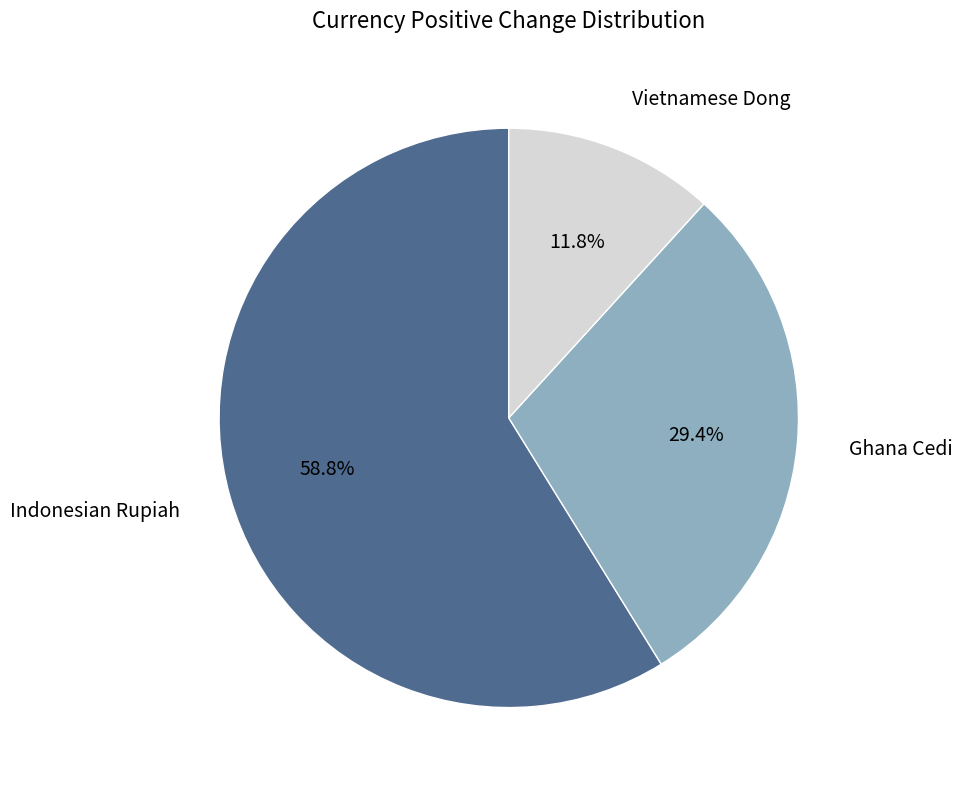

Do Ghana Cedi and Vietnamese Dong together represent more than half of the pie?

No